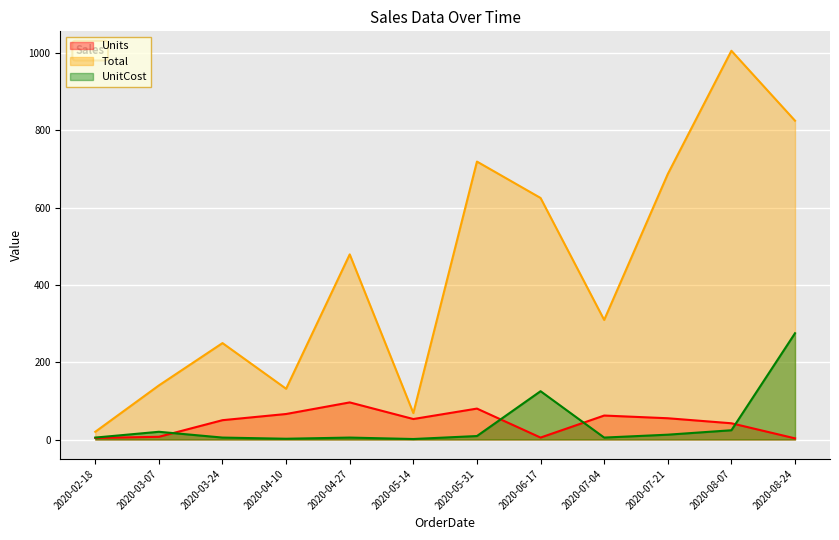

What is the label of the 6th point from the right?

2020-05-31